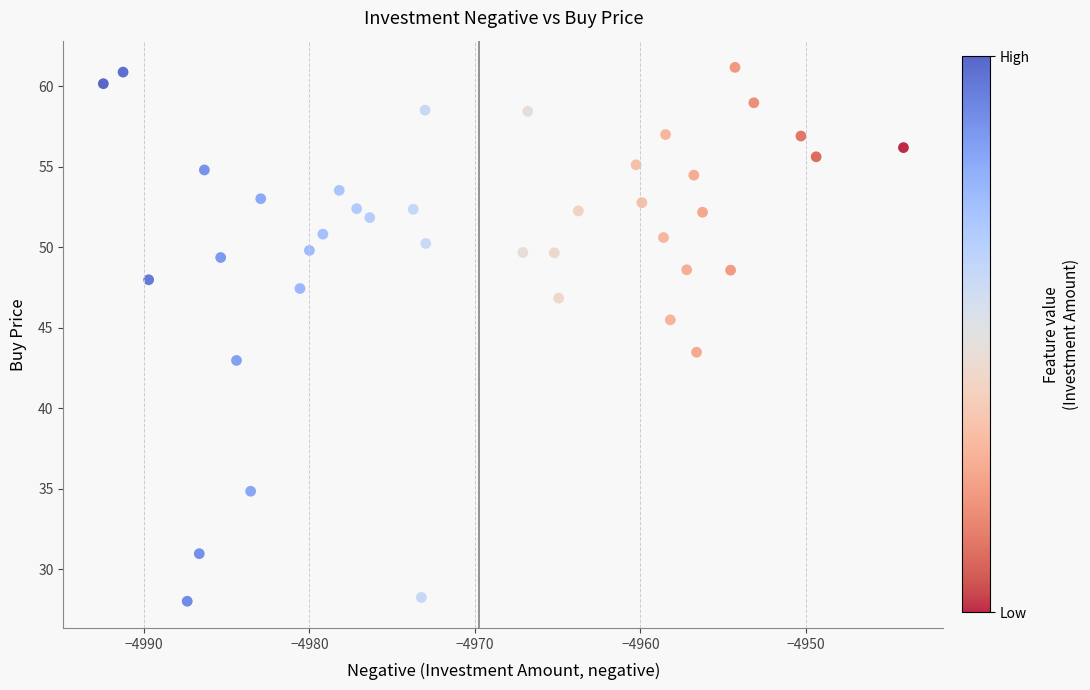

What Y value in the scatter plot is closest to 44?

43.5